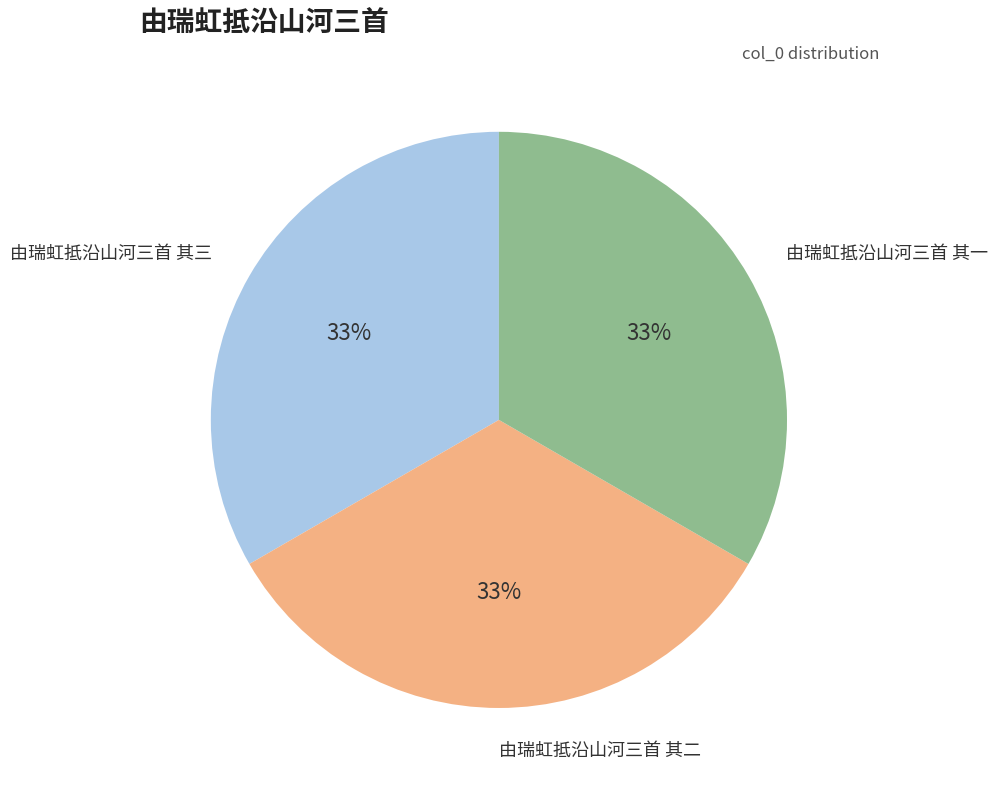

To the nearest percent, what is the combined percentage of 由瑞虹抵沿山河三首 其三 and 由瑞虹抵沿山河三首 其二?

67%